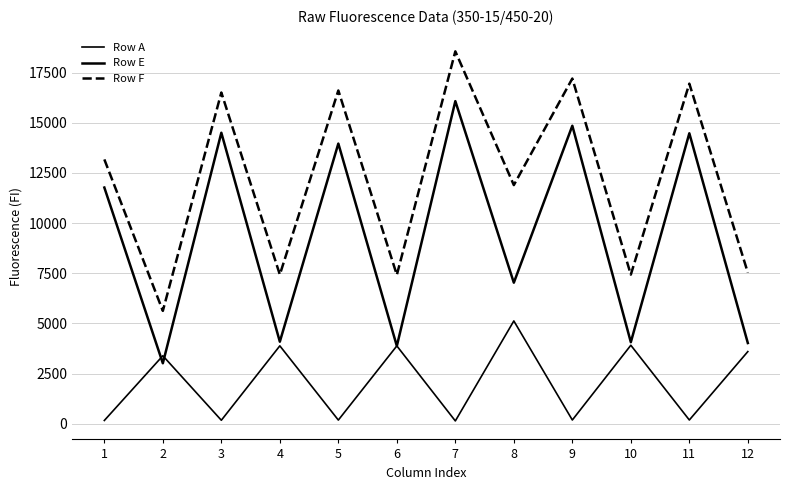

Which series has the widest spread of values?

Row E